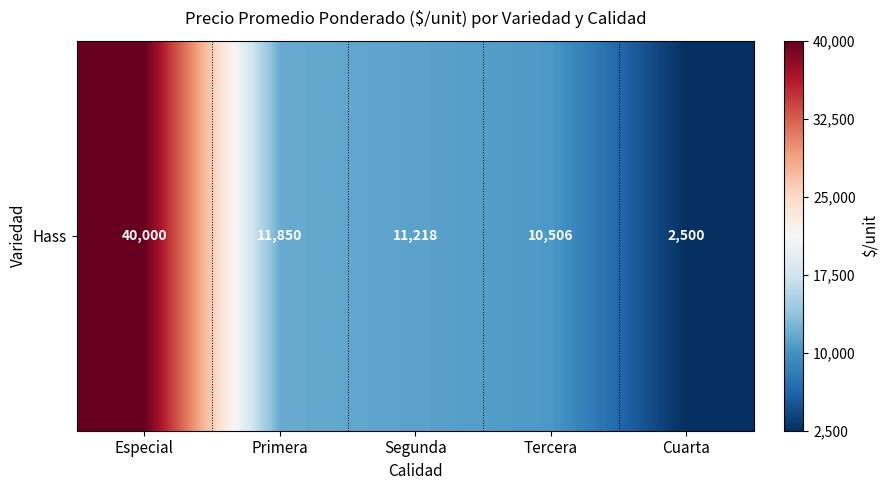

List the labels in order of value, smallest first.

Cuarta, Tercera, Segunda, Primera, Especial